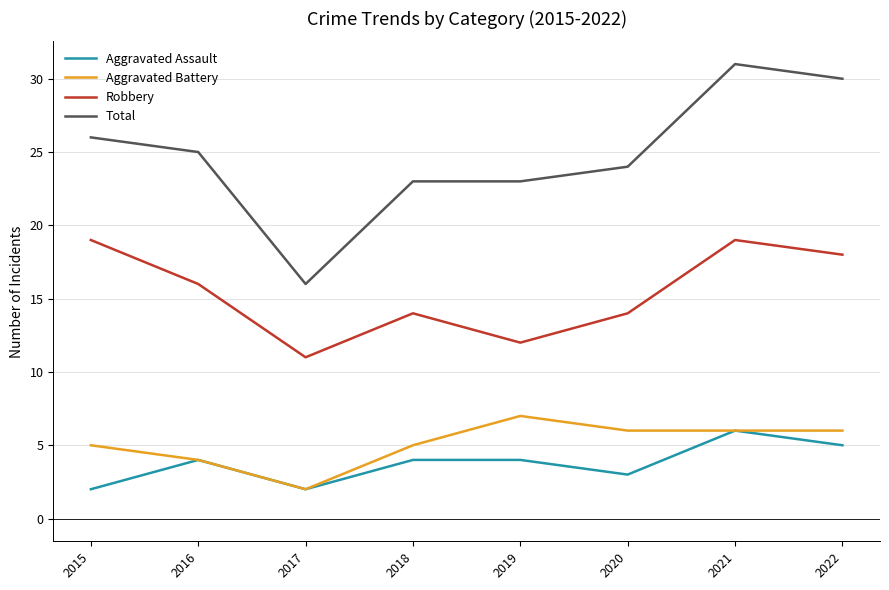

What value does the Total series have at 2017?

16